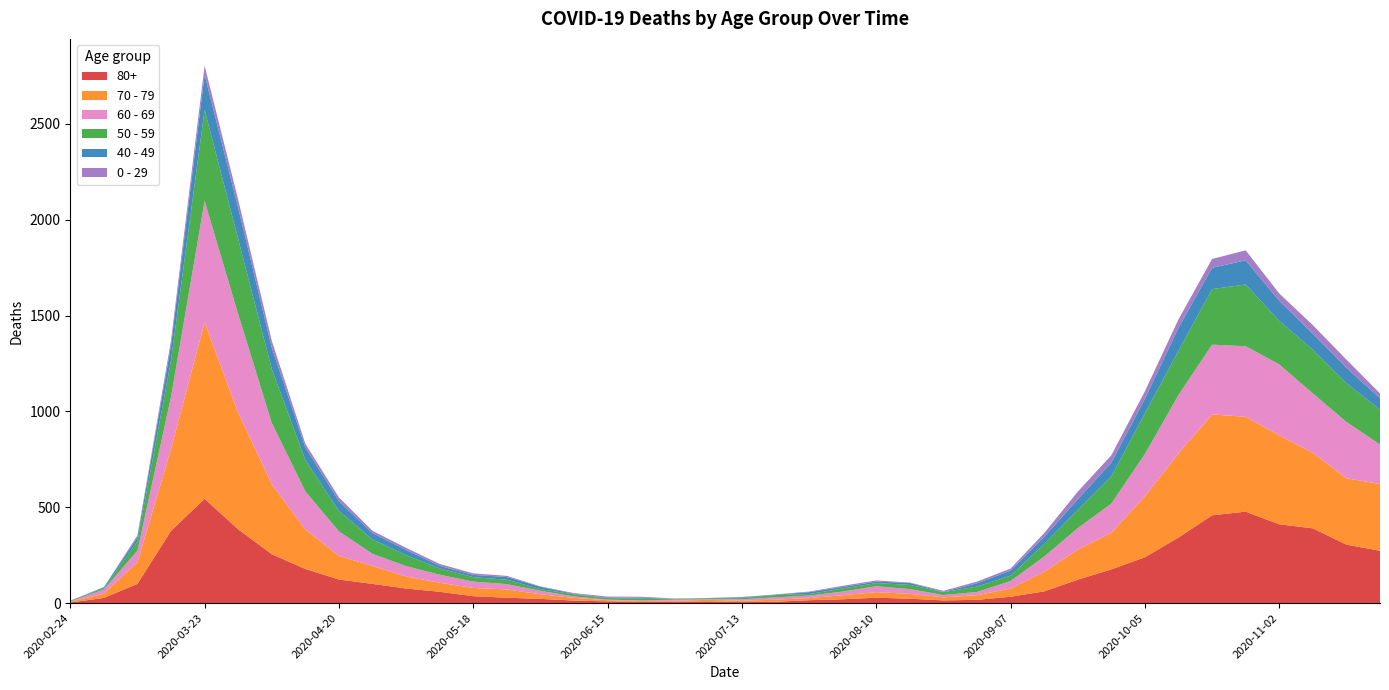

Reading left to right, transcribe all the data shown in this chart.

80+: 3	27	100	377	544	385	255	178	123	100	76	59	36	28	22	13	9	6	7	9	5	7	15	20	28	23	14	17	33	61	122	176	239	342	458	477	411	390	305	273
70 - 79: 4	22	113	427	920	608	365	206	123	94	63	47	43	43	24	14	6	5	5	8	7	11	11	21	29	25	16	24	43	102	157	191	318	439	526	495	464	394	346	348
60 - 69: 2	22	61	272	634	514	320	199	128	63	54	42	33	28	18	8	3	3	6	3	8	12	13	19	31	25	12	17	39	80	112	152	221	305	364	368	370	310	294	206
50 - 59: 3	7	48	190	475	392	281	163	106	75	57	33	23	23	9	10	8	9	3	5	6	12	8	16	16	22	15	28	28	64	95	142	212	230	290	322	227	228	202	182
40 - 49: 0	5	21	79	183	163	111	66	51	33	27	13	12	14	12	3	2	5	1	1	4	2	10	8	8	10	2	17	26	38	55	72	76	120	111	126	105	83	80	60
0 - 29: 1	0	10	25	47	42	36	19	20	12	11	10	8	6	2	4	6	5	2	1	2	1	3	6	6	2	5	9	11	20	40	38	39	44	46	52	38	45	43	25